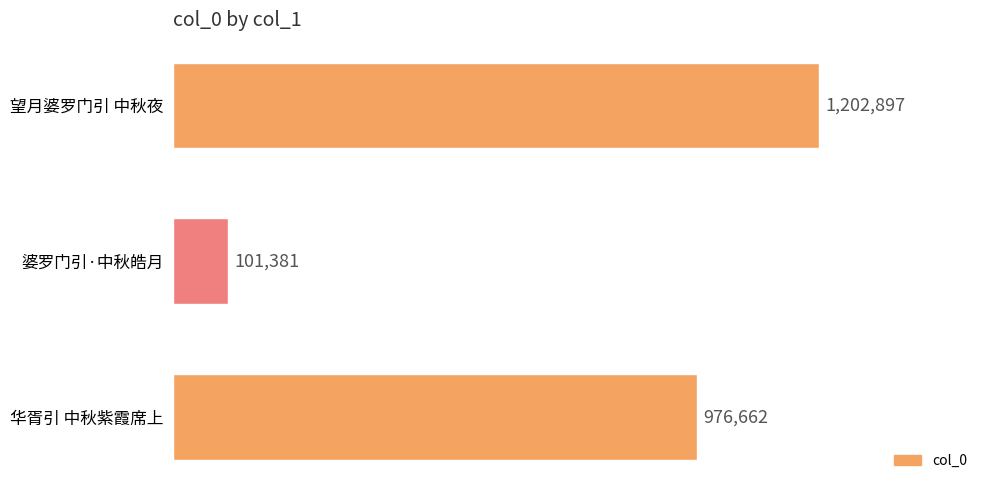

What is the greatest value displayed?

1202897